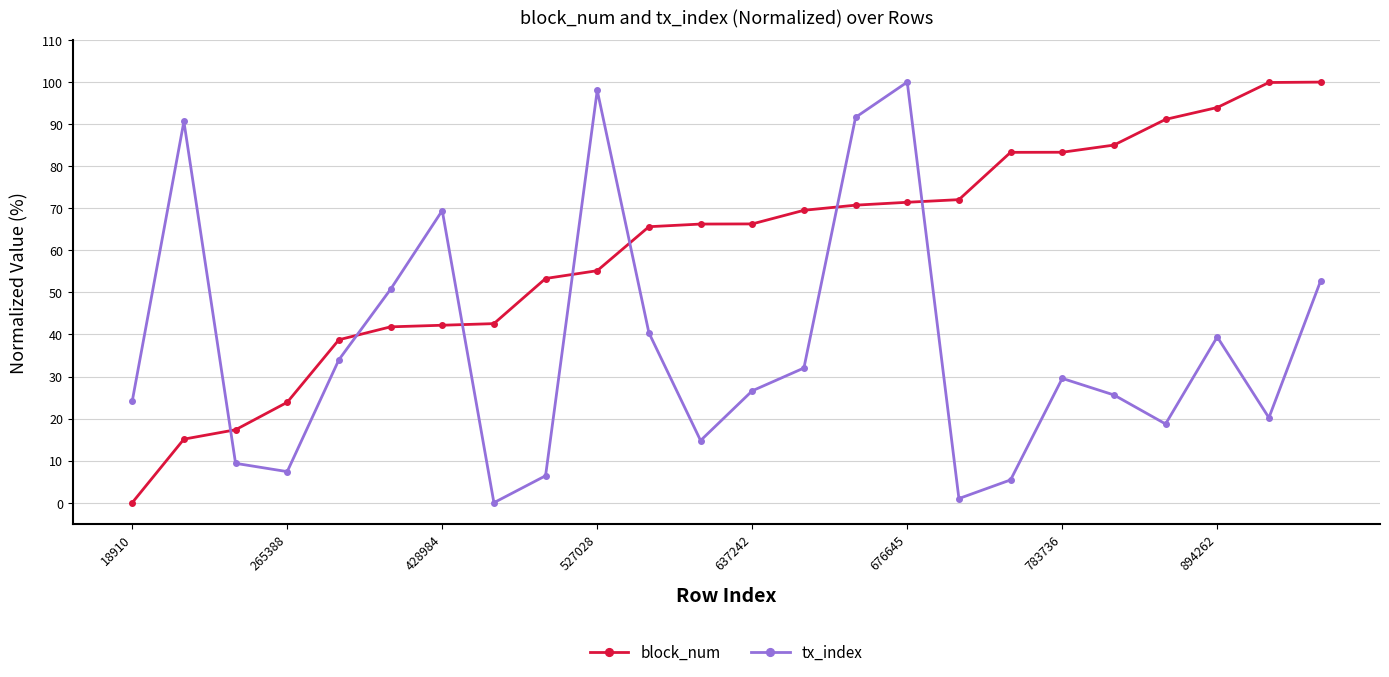

Which series ends up on top after the final intersection of block_num and tx_index?

block_num